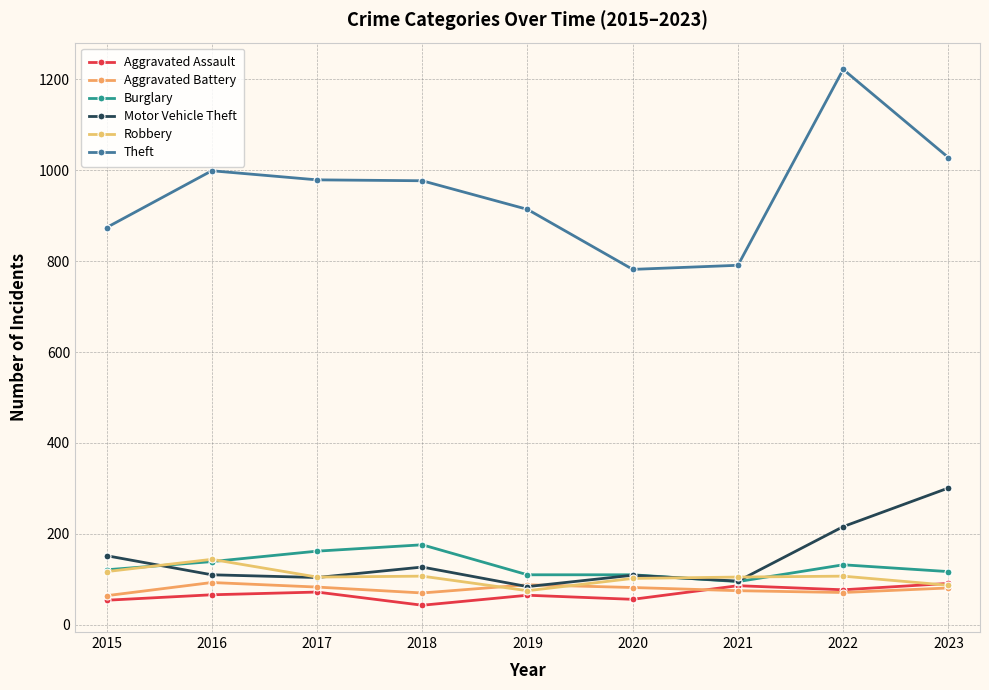

True or false: Burglary and Theft intersect in this chart.

False